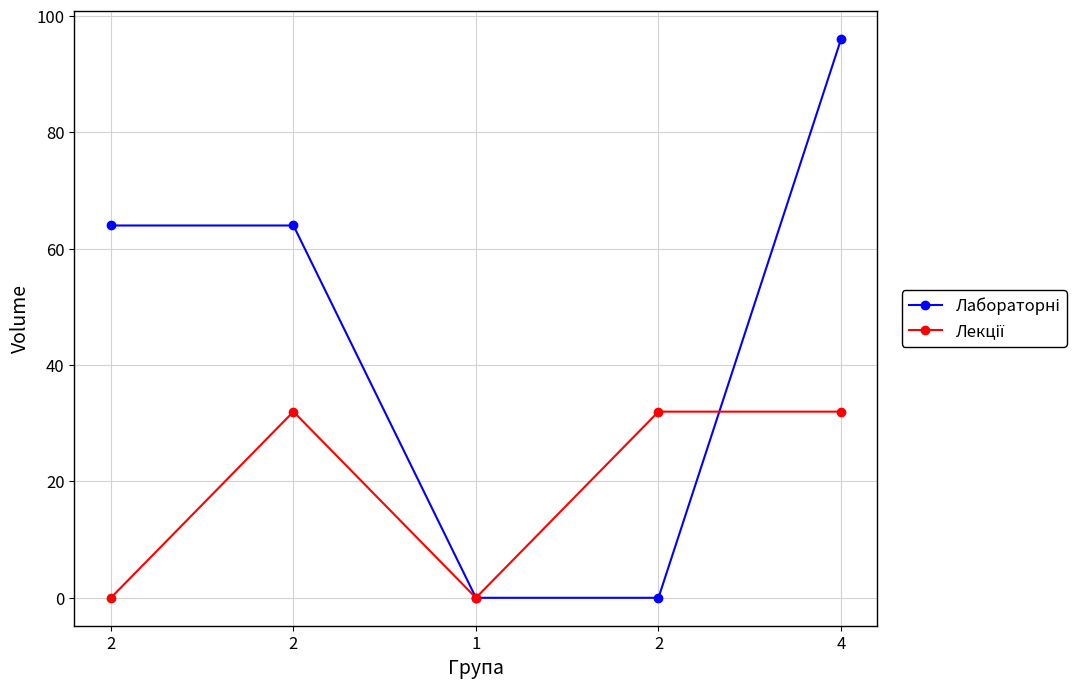

How many distinct data groups are displayed?

2